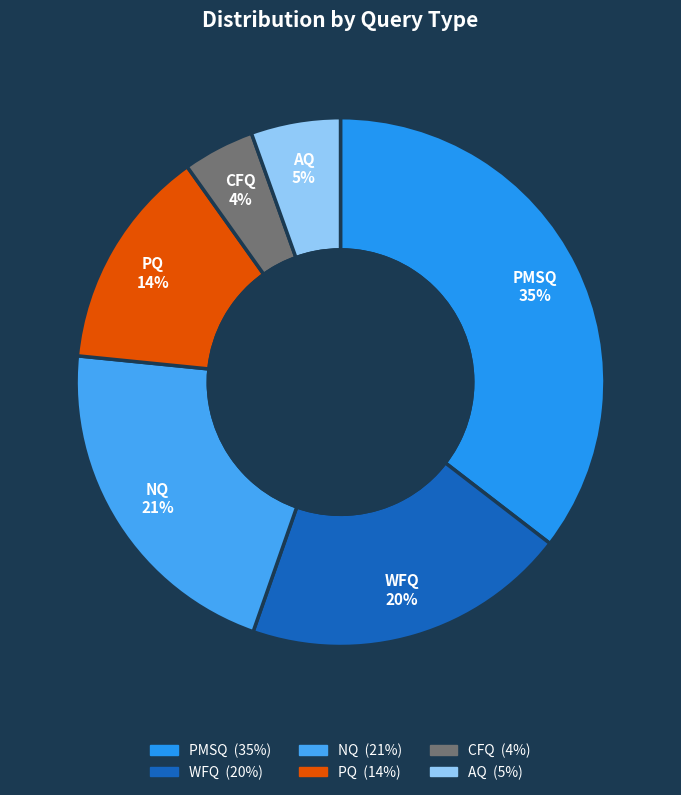

Which has a higher value, AQ or PQ?

PQ